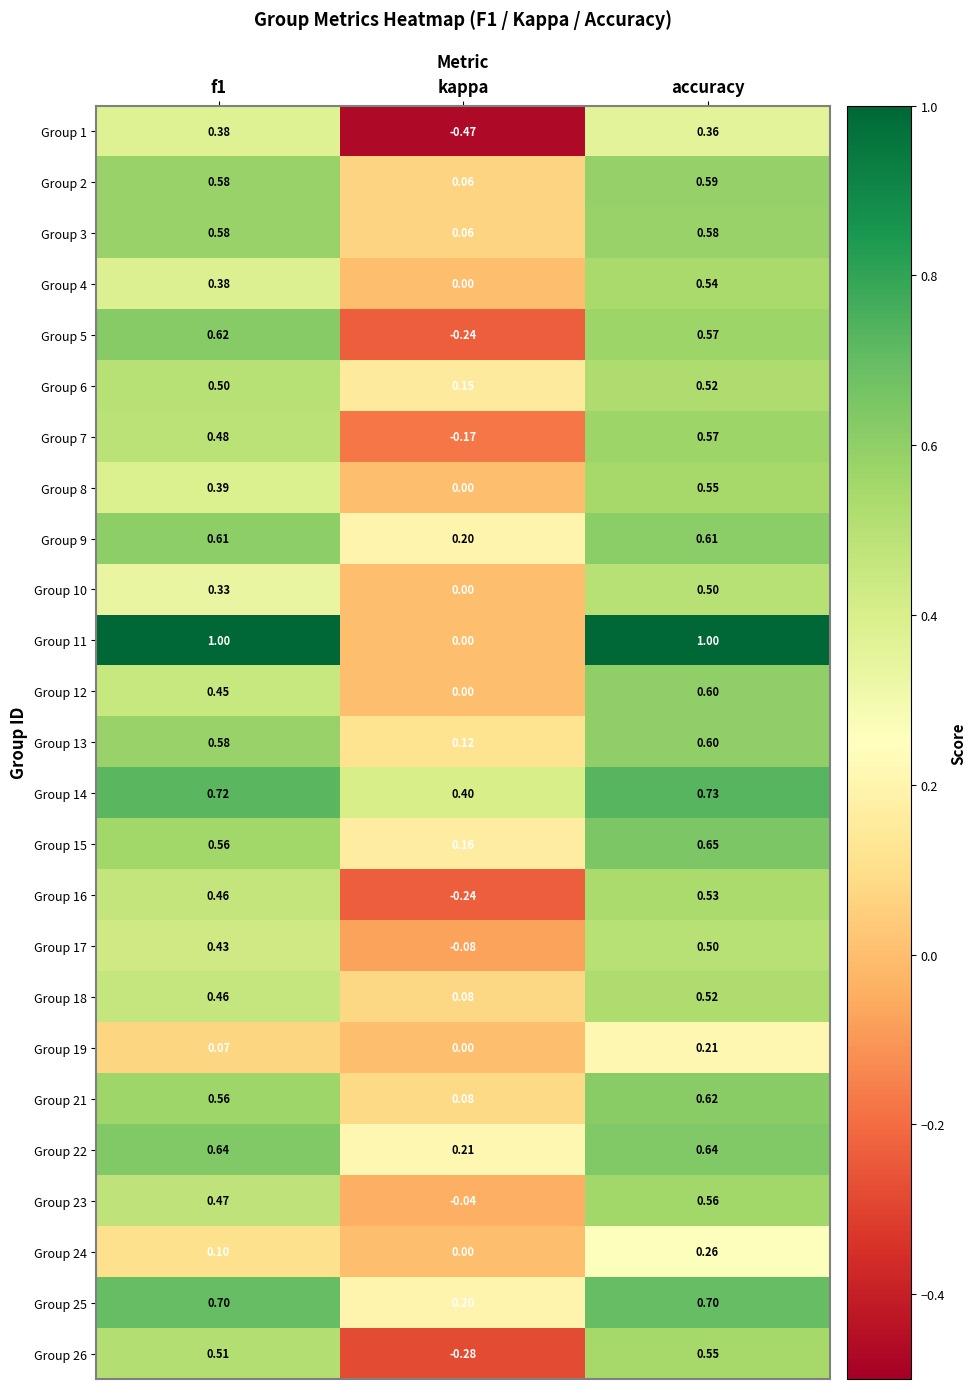

At which category is the sum across all series the highest?

accuracy